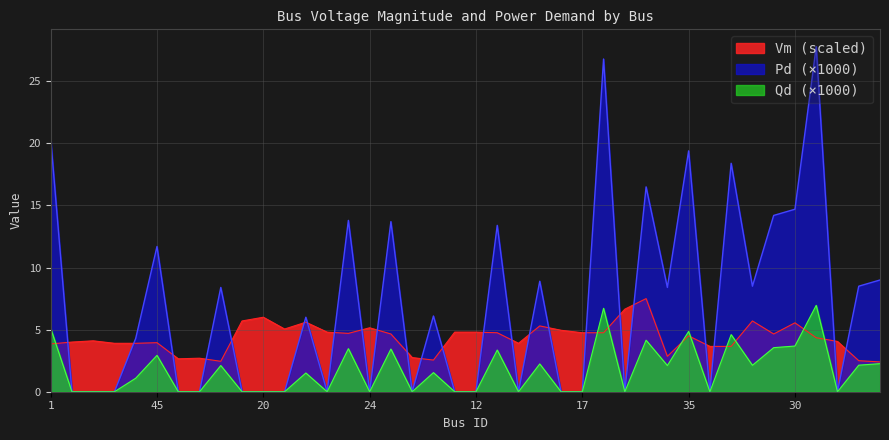

What is the spread (max minus min) of values at 12?

4.8